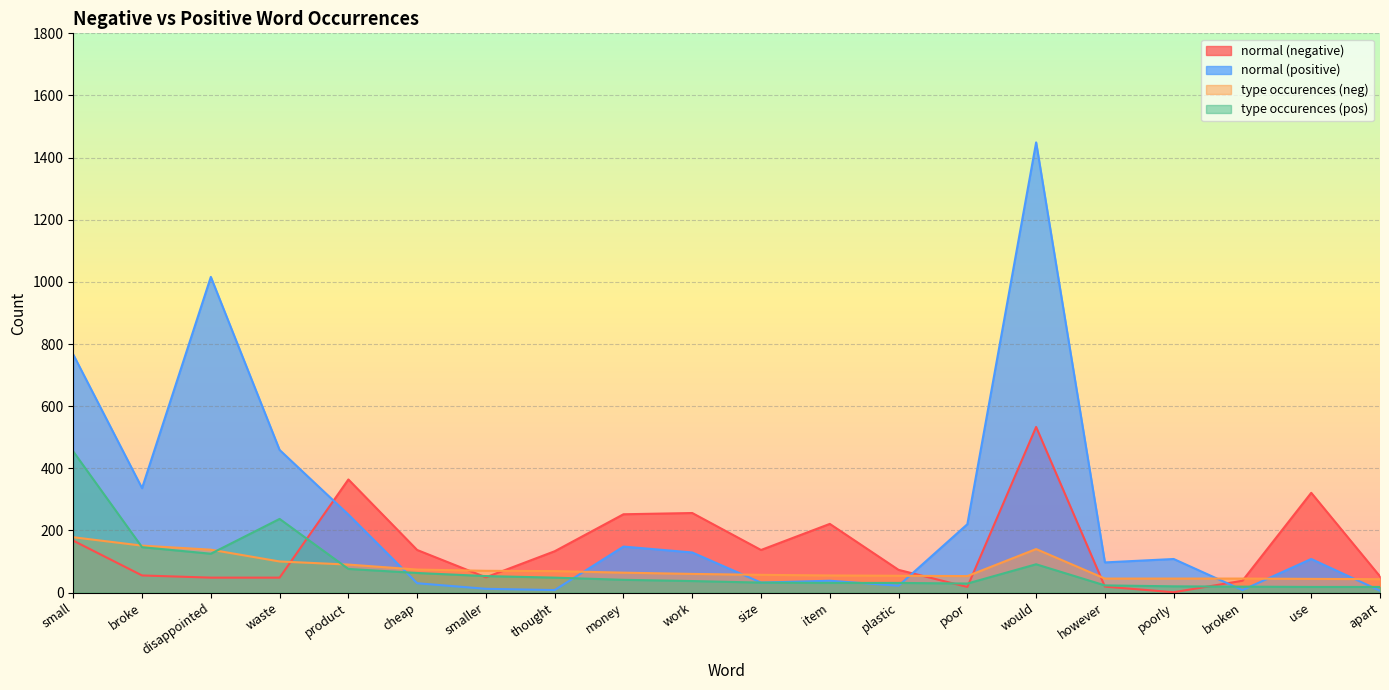

What are all the series names shown in the legend?

normal (negative), normal (positive), type occurences (neg), type occurences (pos)